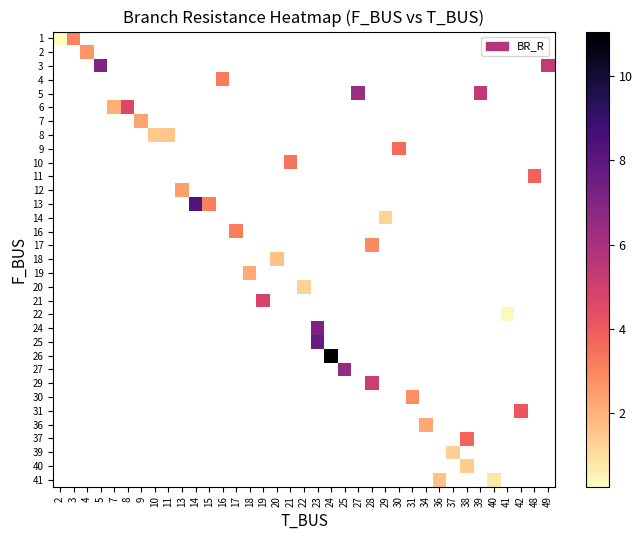

At how many categories does at least one series exceed 5?

9